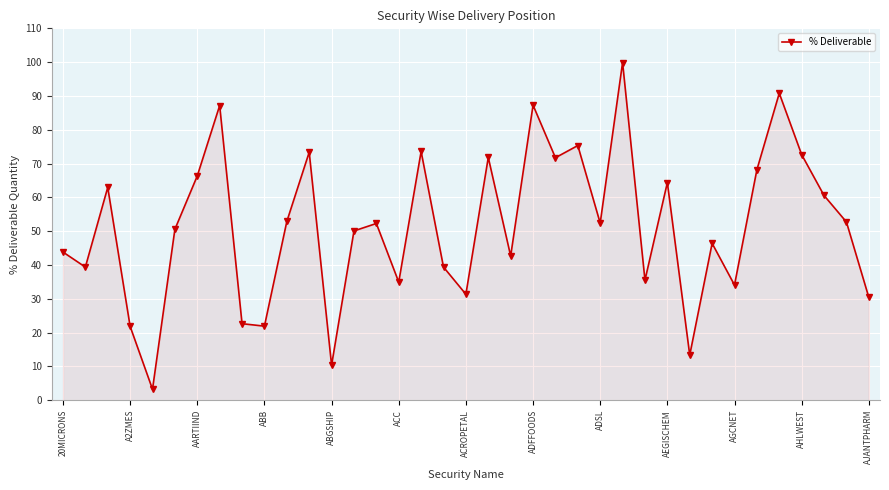

What is the sum of all values?

1908.2